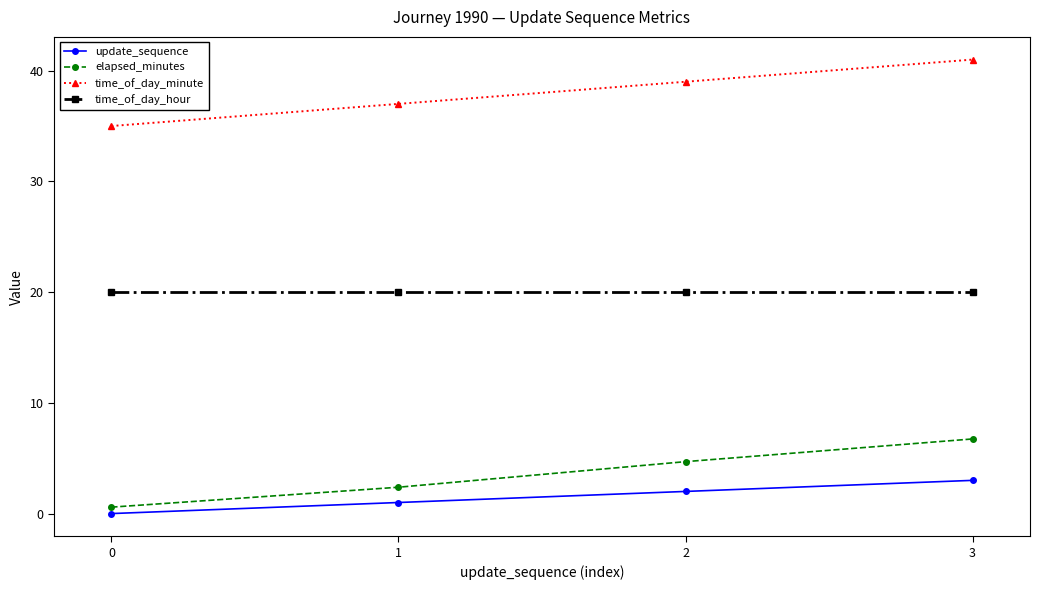

Is the value of time_of_day_minute at 0 greater than the value of time_of_day_hour at 1?

Yes